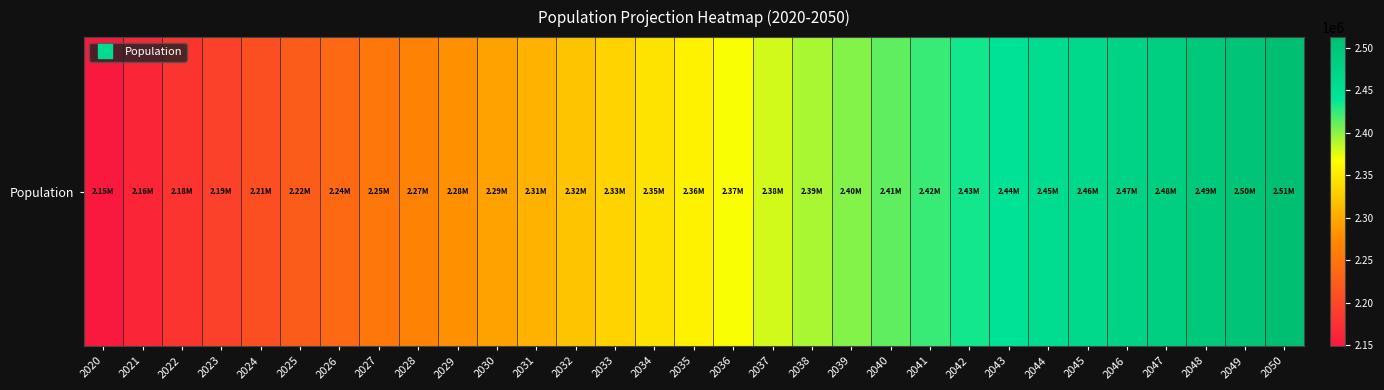

Where is the data nearest to the value 2330716?

2033